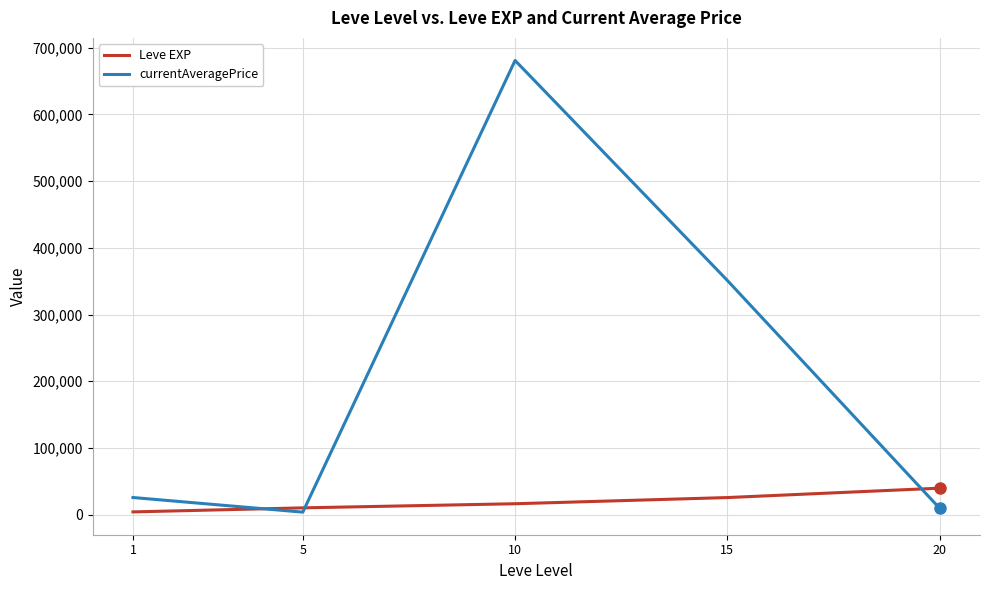

At which category is the sum across all series the highest?

10